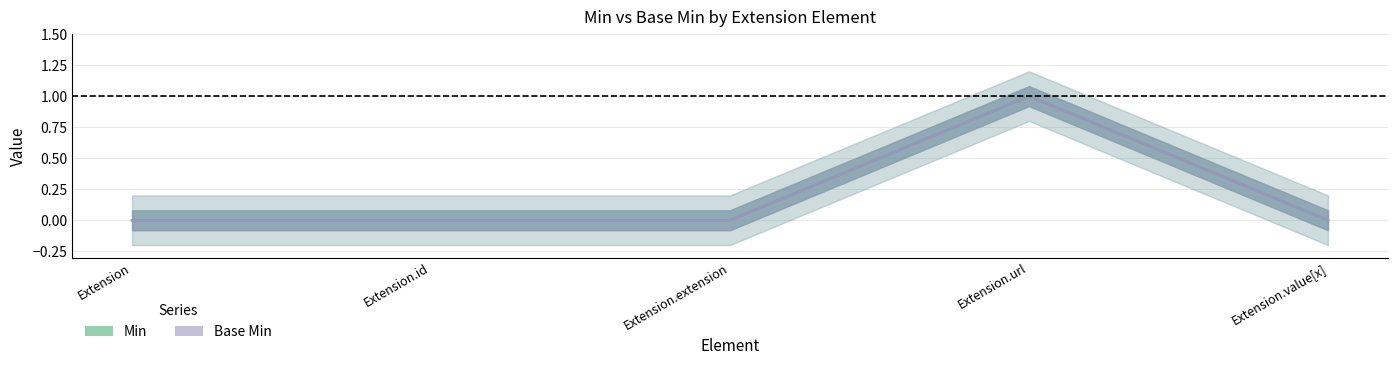

At which category is the sum across all series the highest?

Extension.url